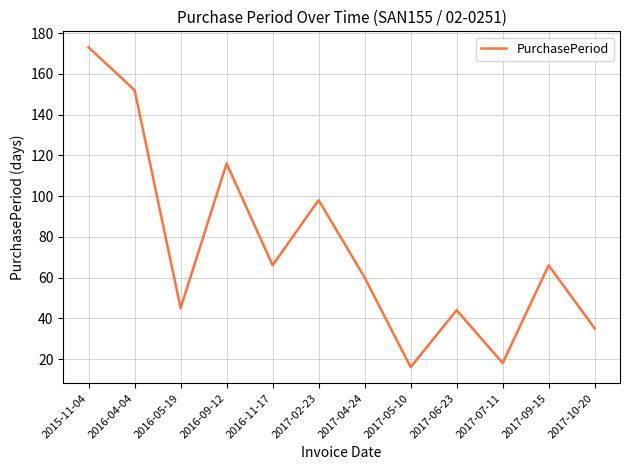

At which category does the data reach its first local peak?

2016-09-12